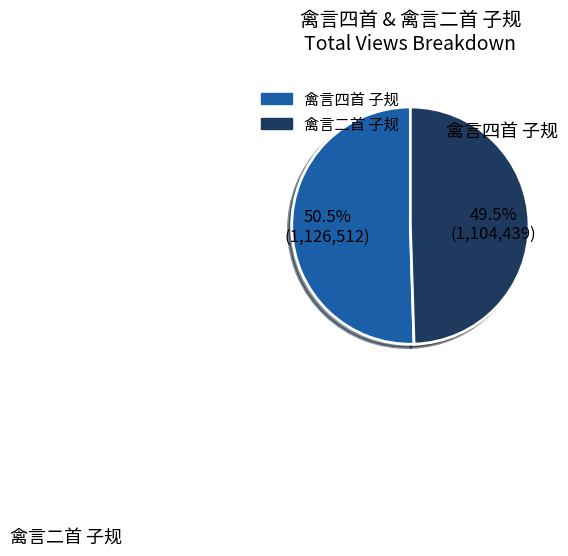

The 禽言四首 子规 slice represents 64% of the pie. True or false?

False